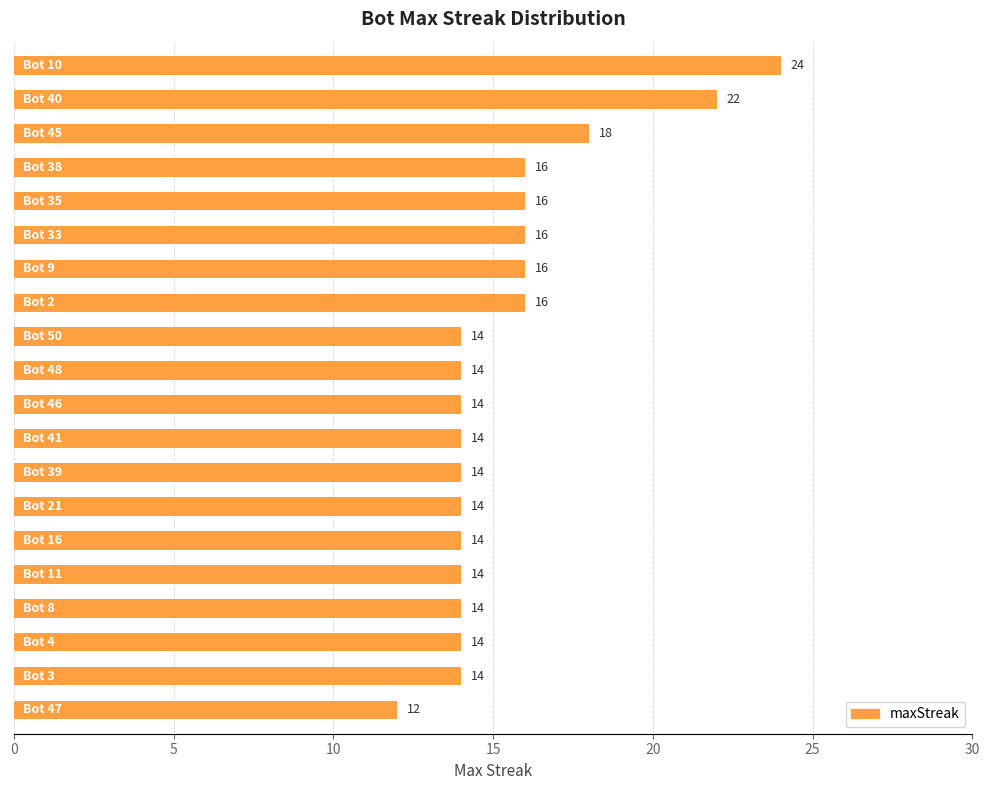

What is the value of the 7th bar from the top?

16